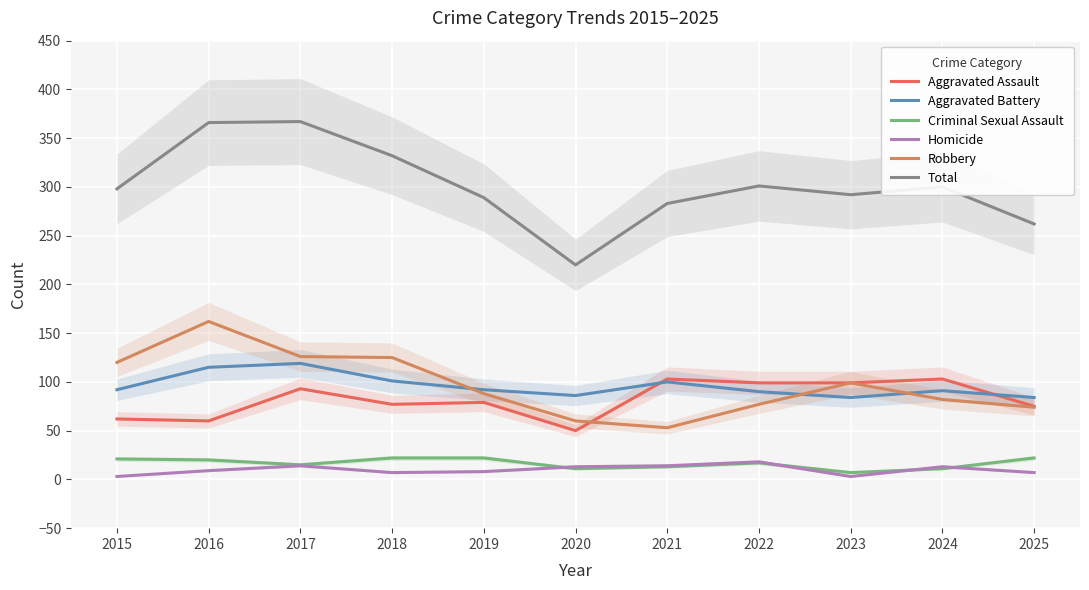

What is the greatest value displayed?

367